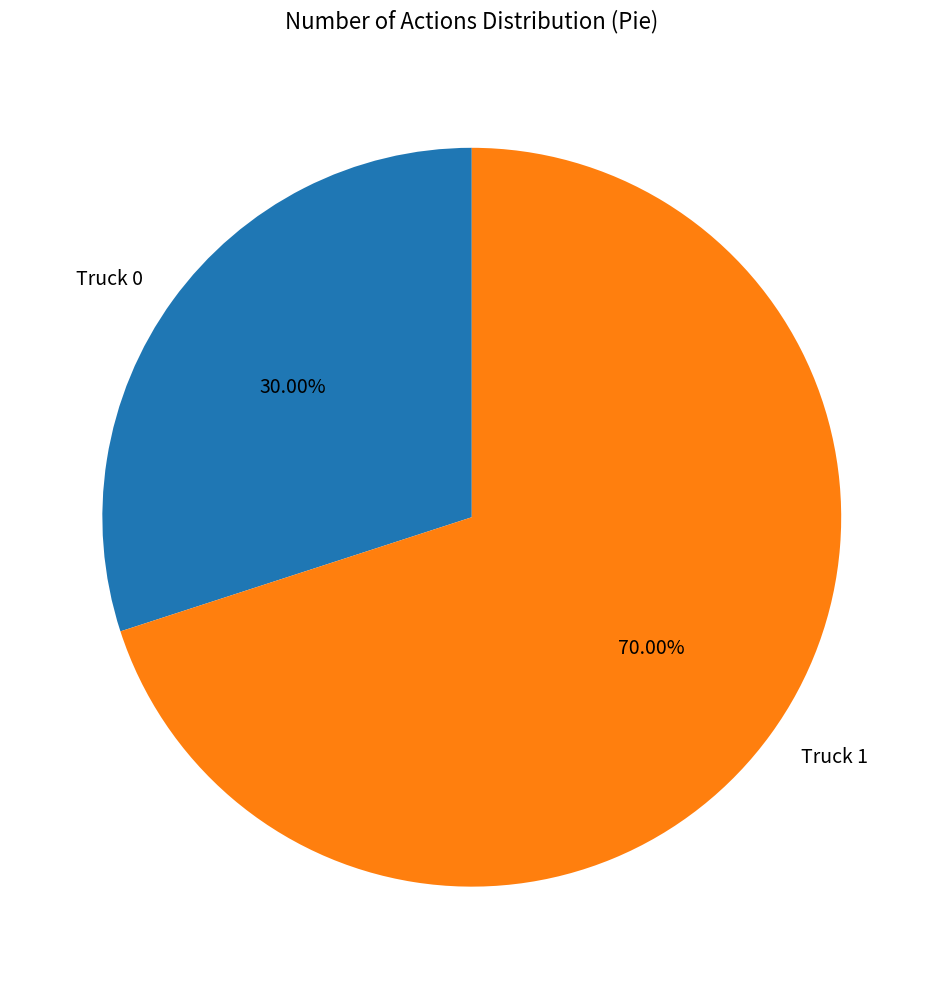

To the nearest percent, what is the difference between the largest and smallest slice percentages?

40%